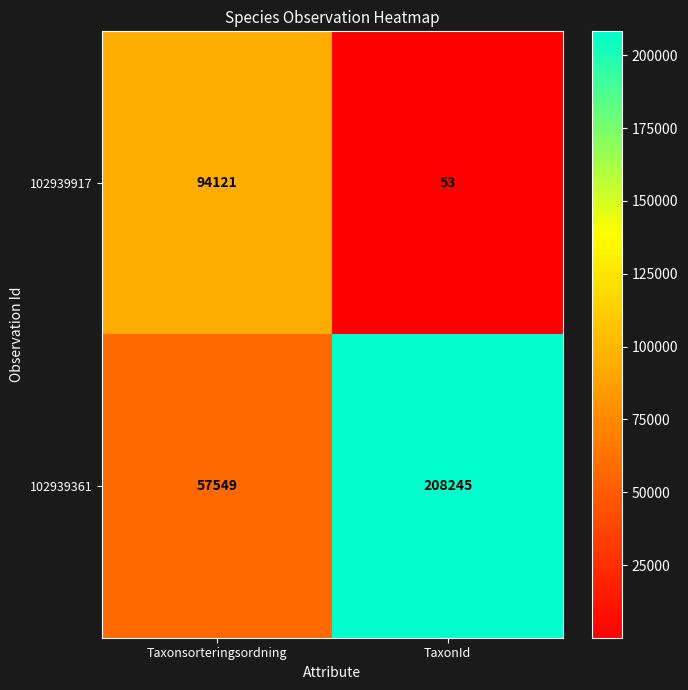

What is the sum of all 102939917 values?

94174